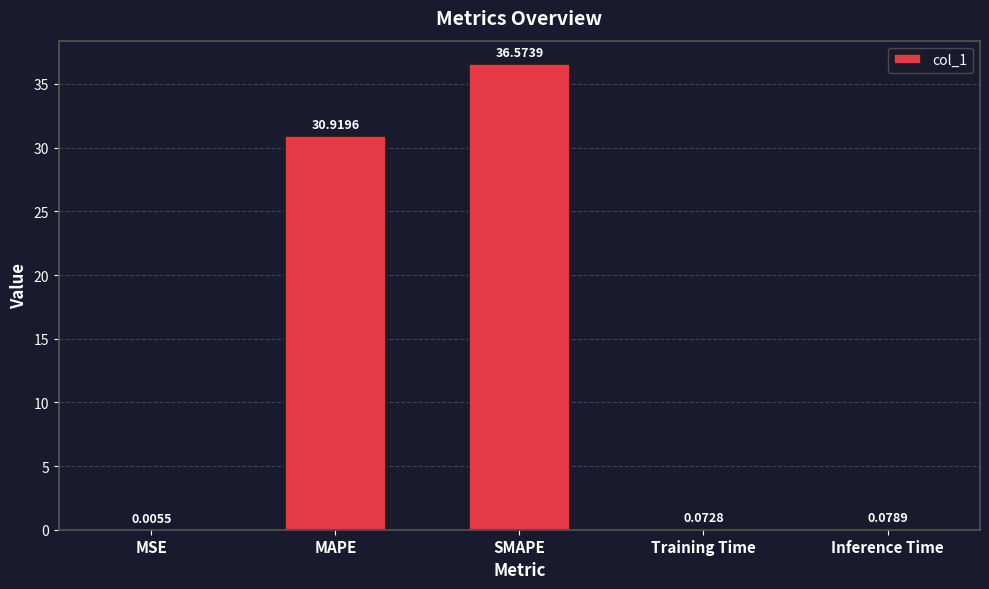

Which has a higher value, MSE or MAPE?

MAPE